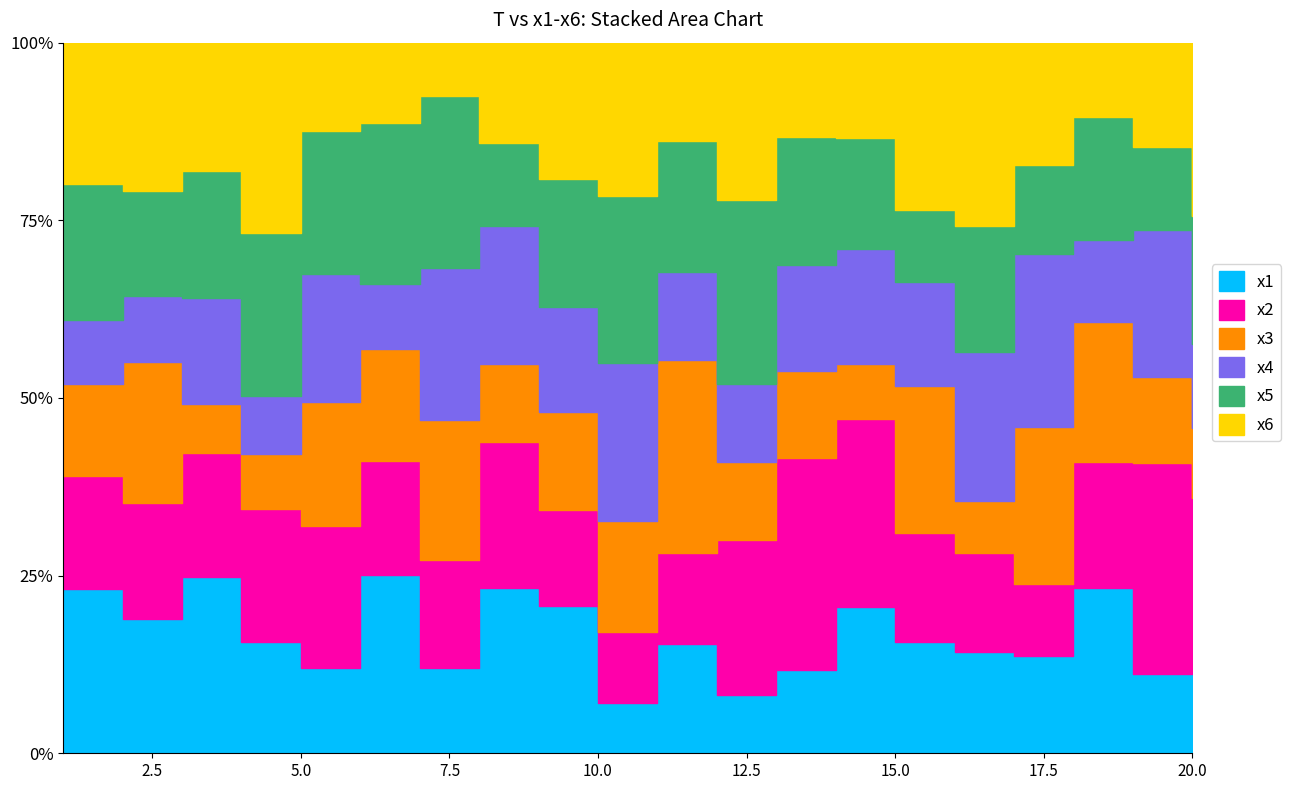

In x4, how many points are lower than both neighbors (excluding endpoints)?

7